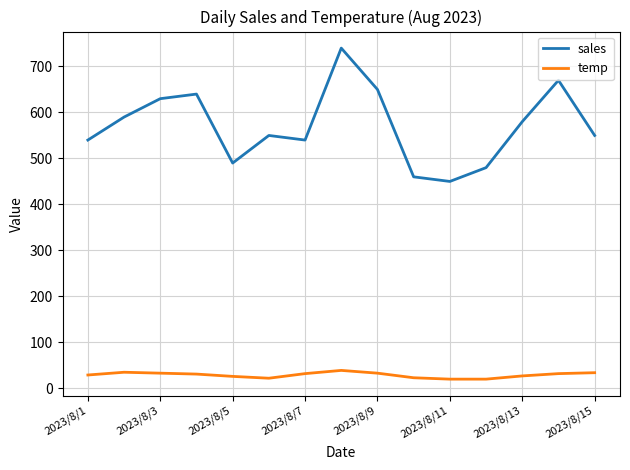

What is the maximum value shown in the chart?

740